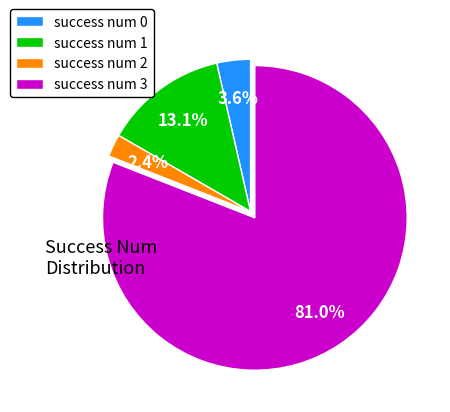

What is the ratio of the value at success num 0 to the value at success num 1?

0.3